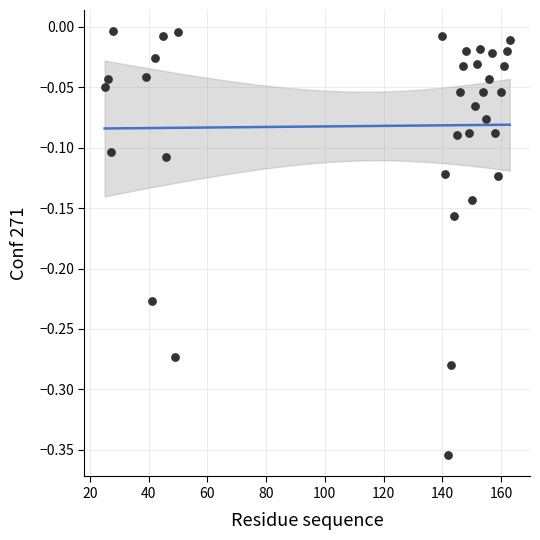

What is the range of Y values (max minus min)?

0.4